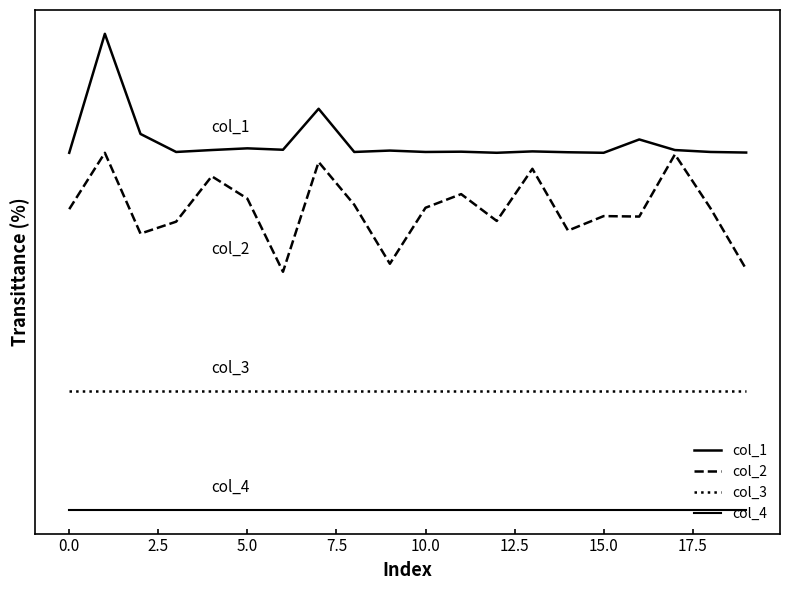

What is the label of the 6th point from the right?

14